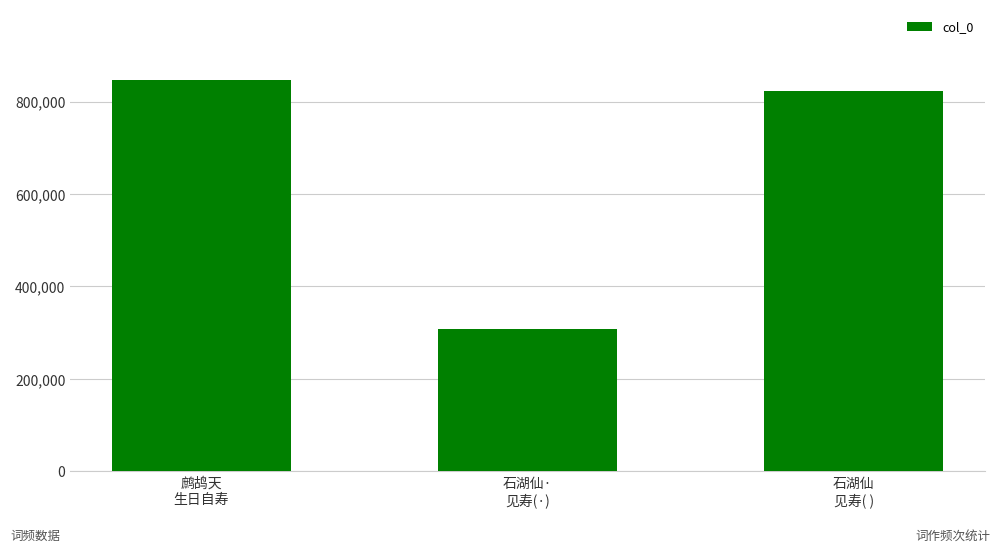

What is the average value?

659614